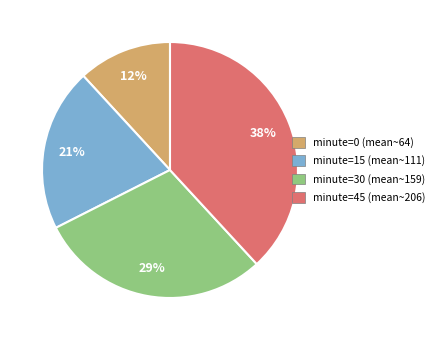

Is there a majority slice in this chart?

No